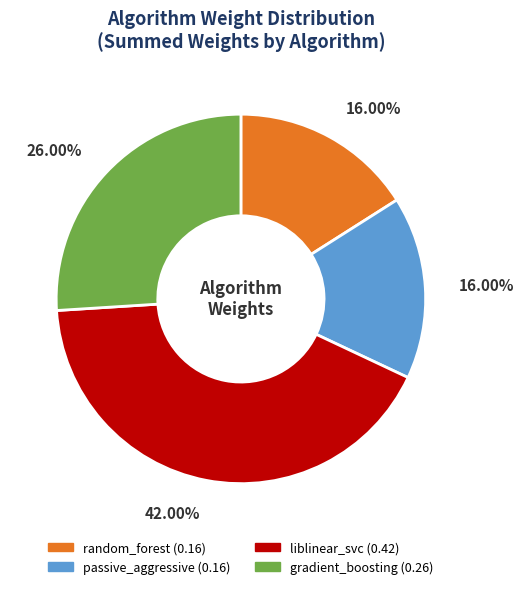

Approximately how many times larger is the value at random_forest compared to gradient_boosting?

0.6